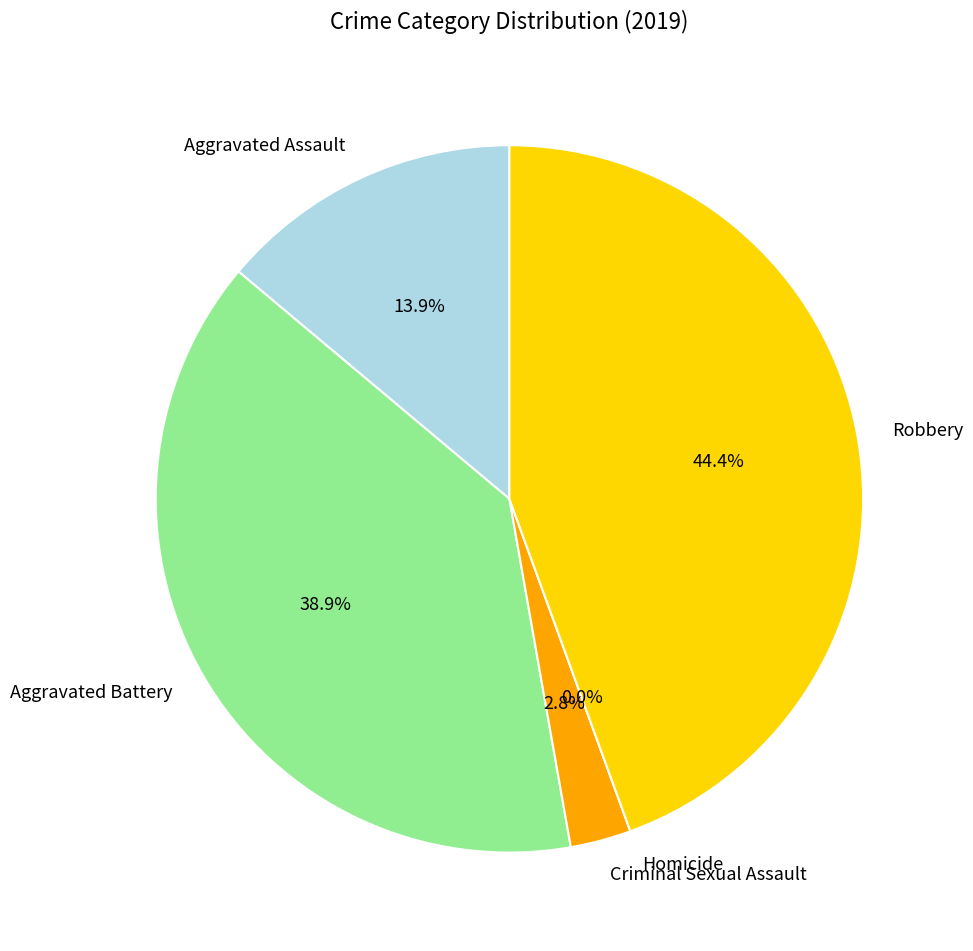

To the nearest percent, what is the difference between the largest and smallest slice percentages?

44%